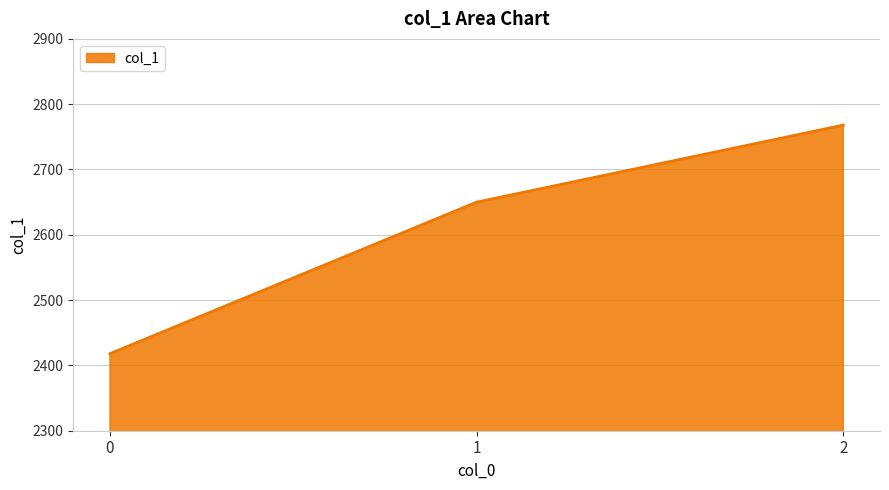

What is the change in value from 0 to 1?

+232